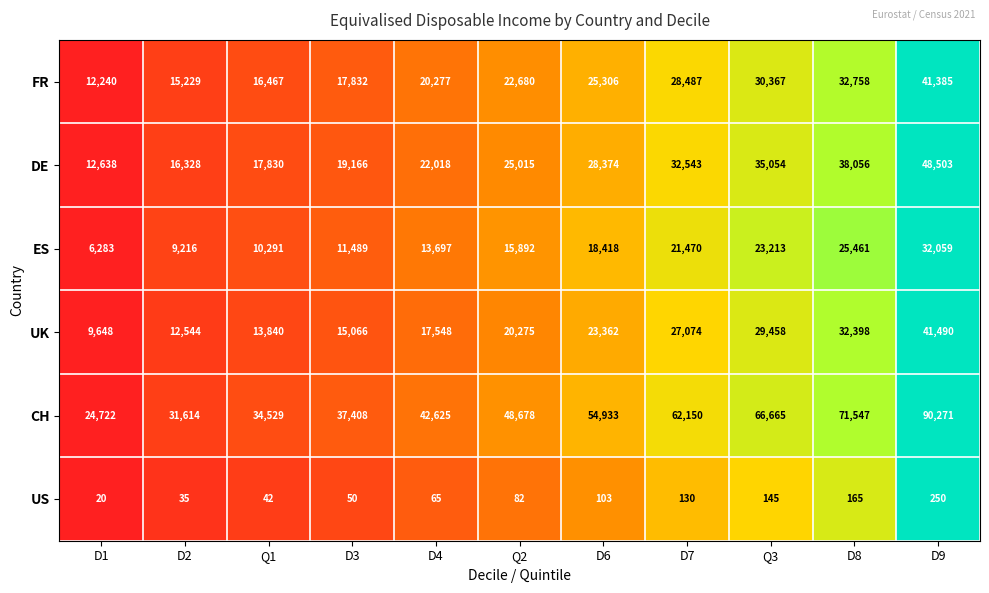

True or false: FR has a value of 18943 at D8.

False